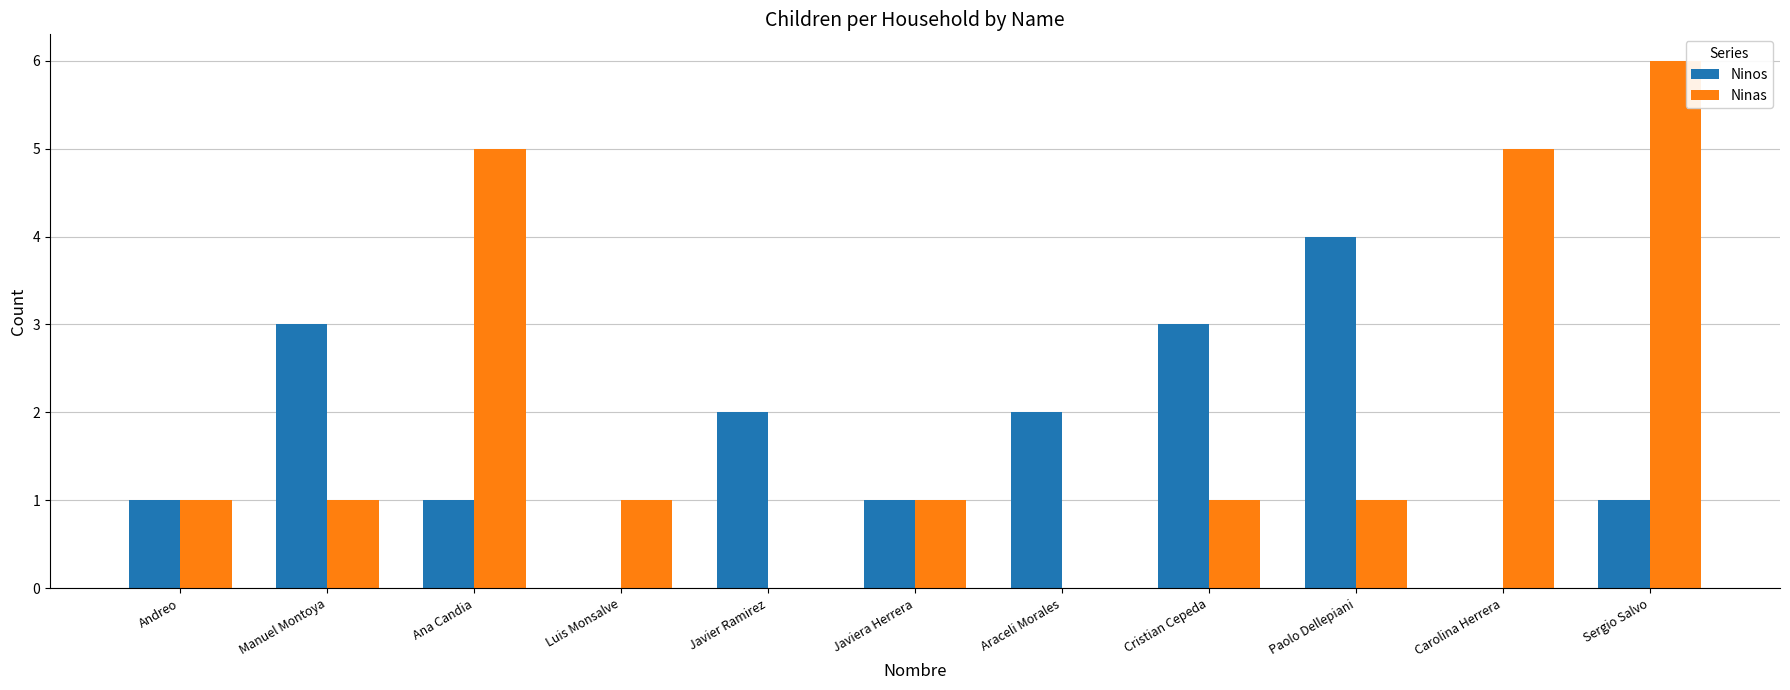

What is the difference between the Ninos values at Luis Monsalve and Javiera Herrera?

1